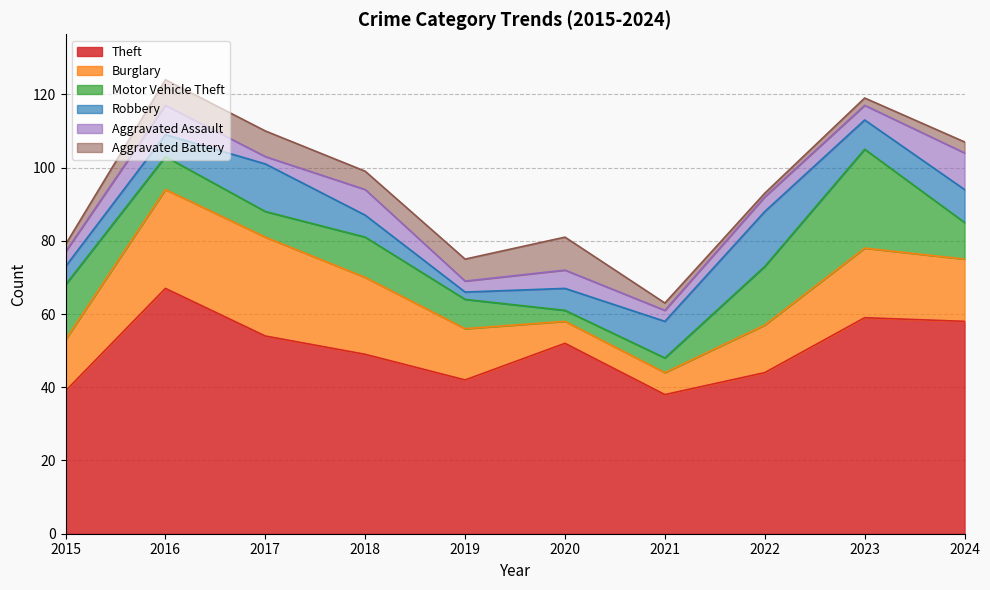

Where does the Aggravated Battery series first go above 5?

2016